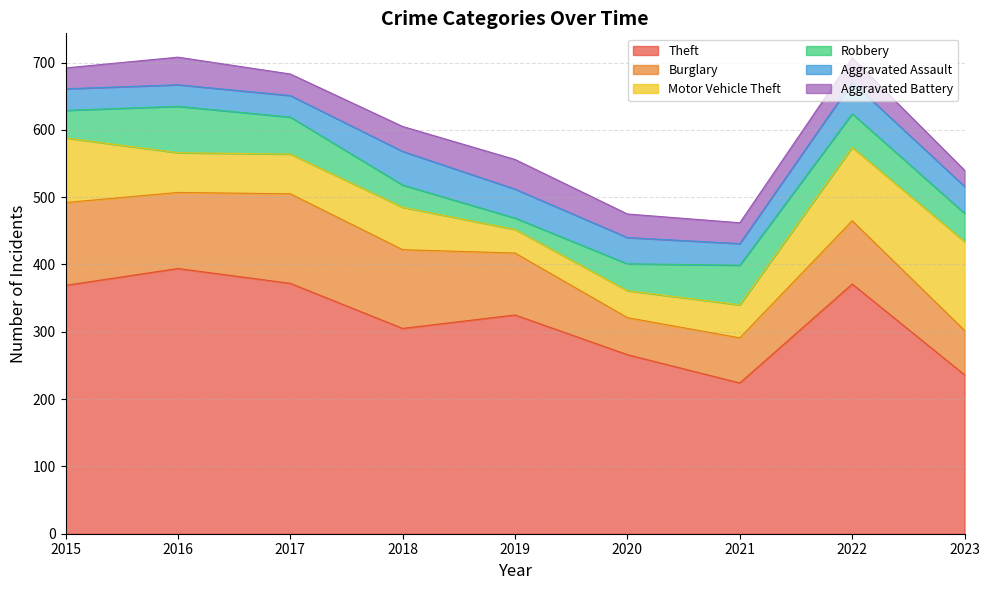

Reading right to left, extract all data points from this chart.

Theft: 2023=236	2022=371	2021=224	2020=266	2019=325	2018=305	2017=372	2016=394	2015=369
Burglary: 2023=66	2022=94	2021=67	2020=55	2019=92	2018=117	2017=133	2016=113	2015=123
Motor Vehicle Theft: 2023=132	2022=109	2021=49	2020=40	2019=35	2018=63	2017=59	2016=59	2015=96
Robbery: 2023=42	2022=50	2021=59	2020=40	2019=17	2018=33	2017=55	2016=69	2015=41
Aggravated Assault: 2023=40	2022=47	2021=32	2020=39	2019=43	2018=50	2017=32	2016=32	2015=32
Aggravated Battery: 2023=24	2022=36	2021=31	2020=35	2019=44	2018=37	2017=32	2016=41	2015=31